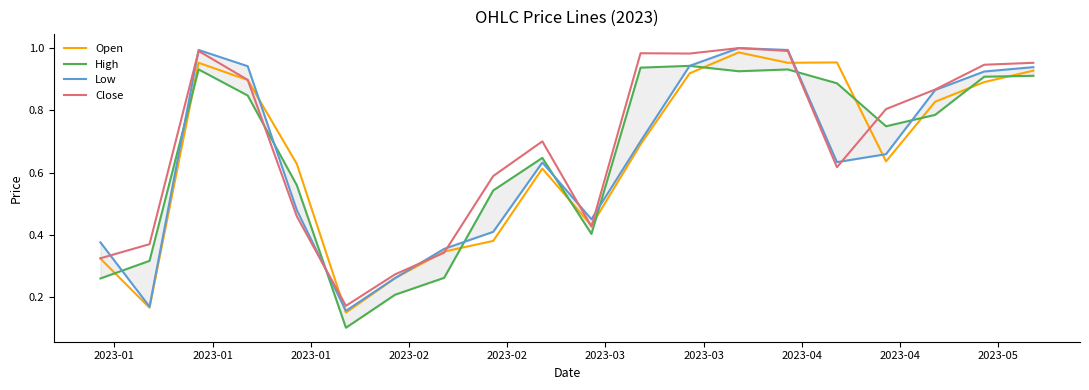

The Low series shows 0.3 at 2023-01. True or false?

False